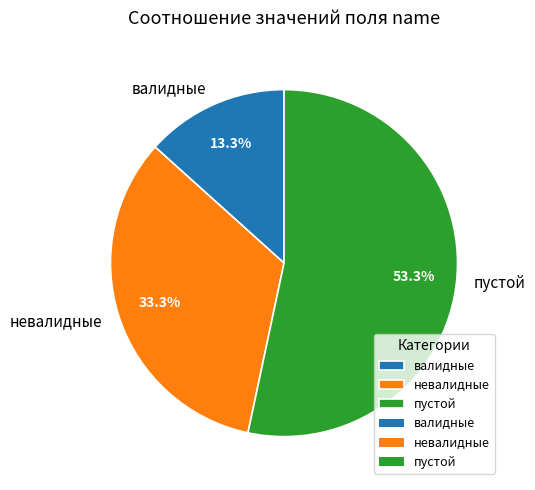

Is it true that валидные is 1% of the pie?

False